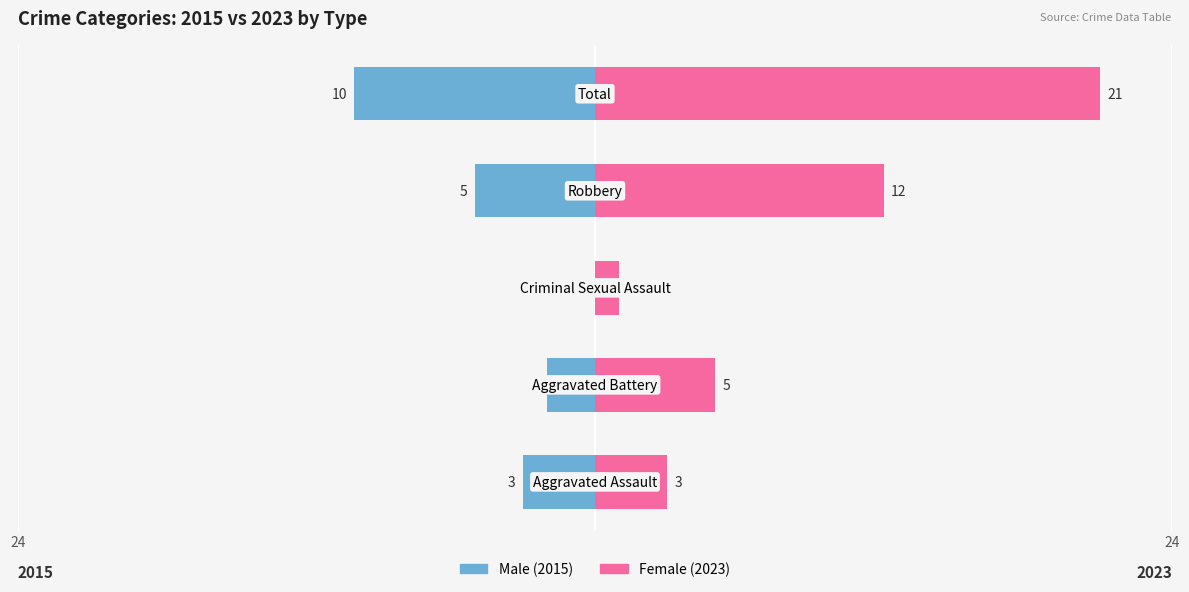

Count the number of data series in this chart.

2